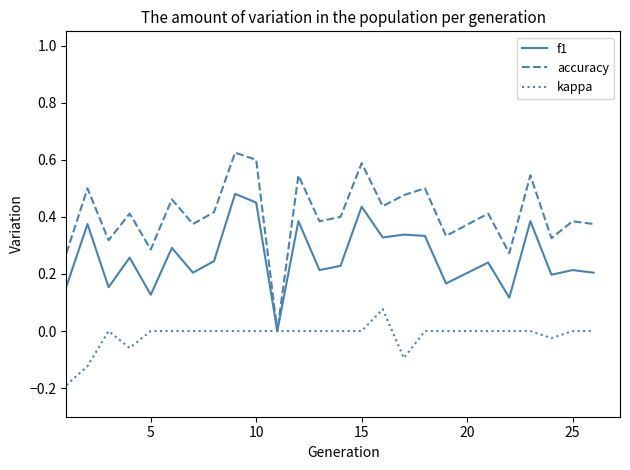

Which series has the largest total across all categories?

accuracy